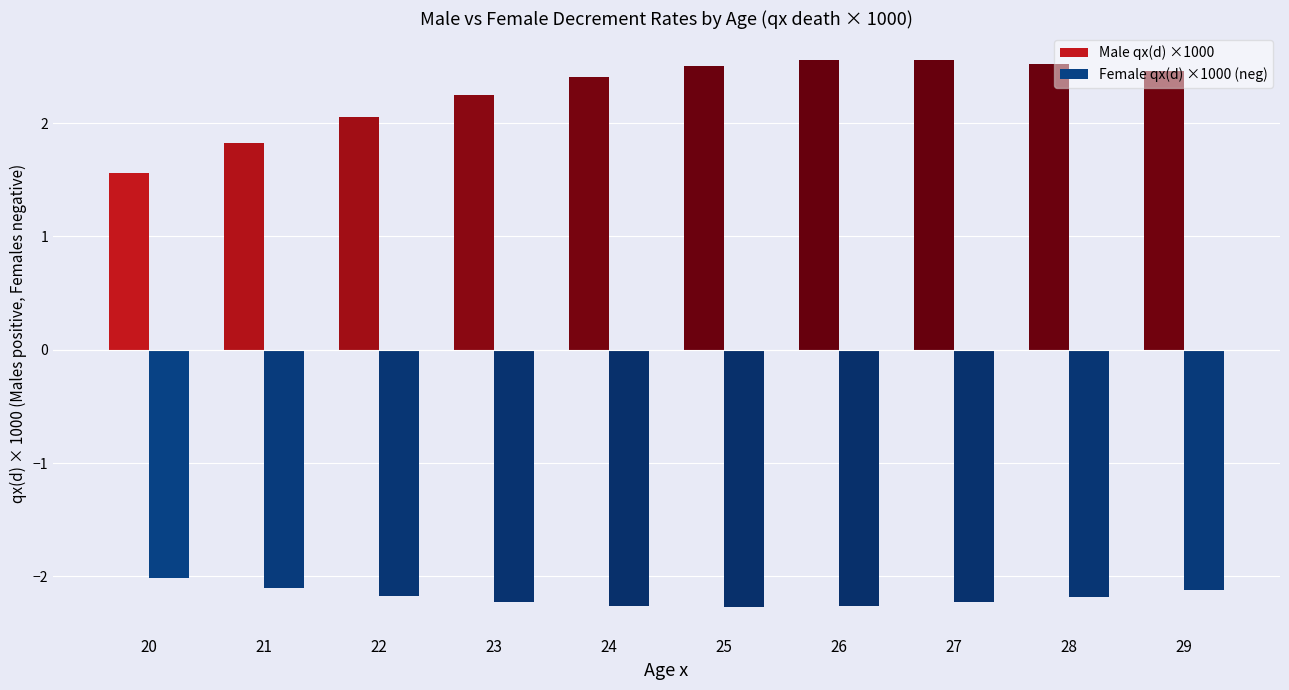

Reading left to right, extract all data points from this chart.

Male qx(d) ×1000: 20=1.6	21=1.8	22=2.1	23=2.3	24=2.4	25=2.5	26=2.6	27=2.6	28=2.5	29=2.5
Female qx(d) ×1000 (neg): 20=-2.0	21=-2.1	22=-2.2	23=-2.2	24=-2.3	25=-2.3	26=-2.3	27=-2.2	28=-2.2	29=-2.1